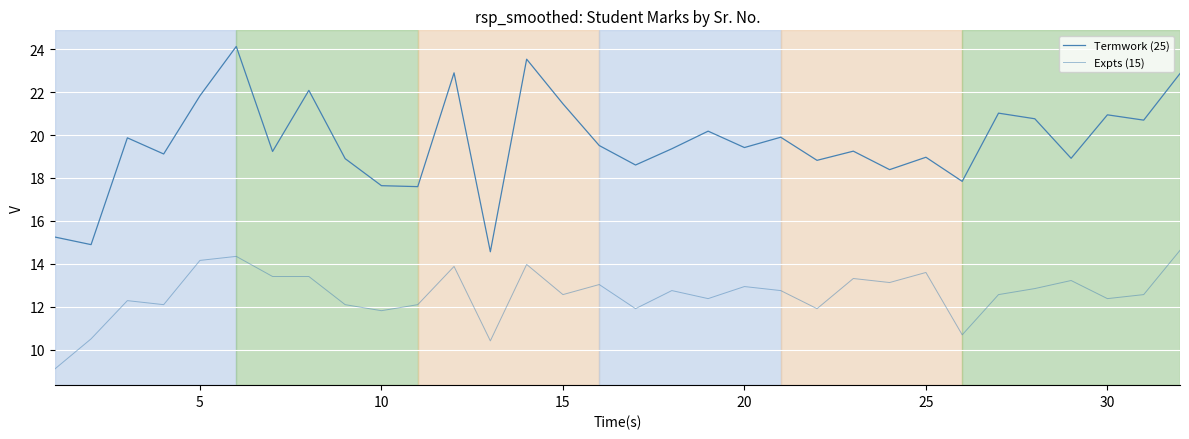

Does the chart have visible grid lines?

Yes